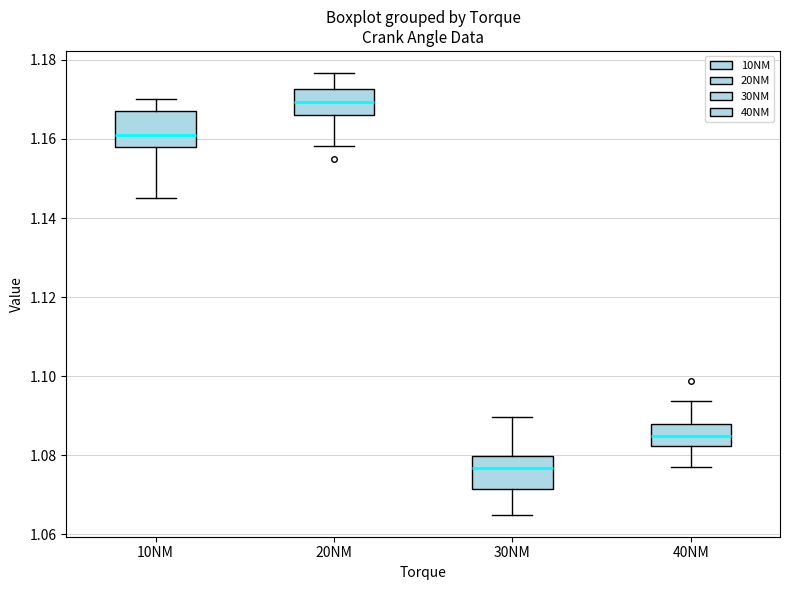

Which box's median line is the highest?

20NM